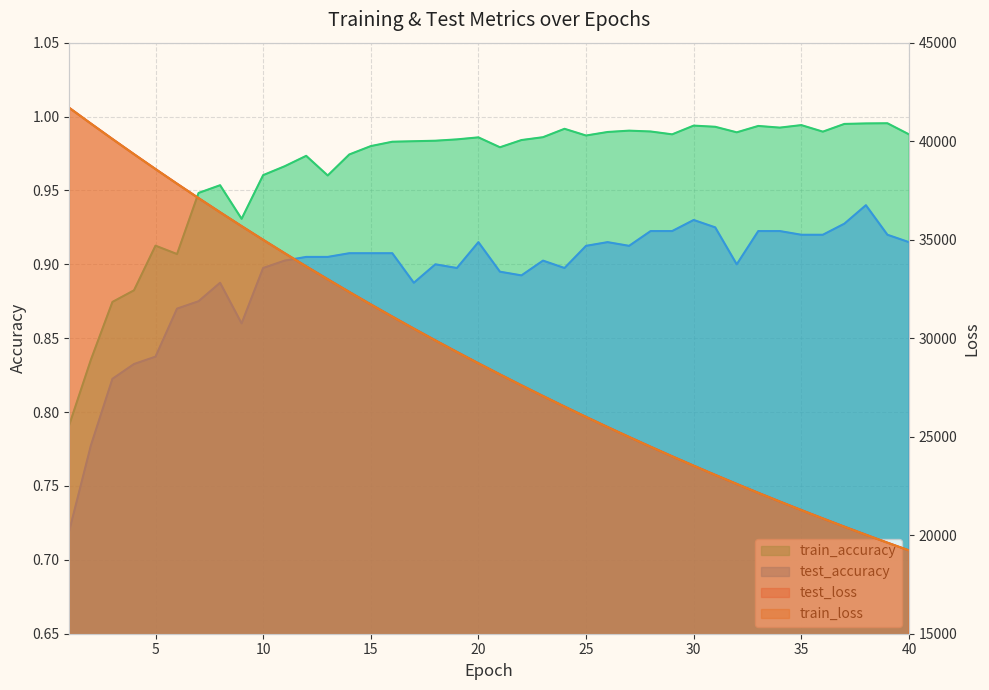

In test_accuracy, how many points are higher than both neighbors (excluding endpoints)?

7